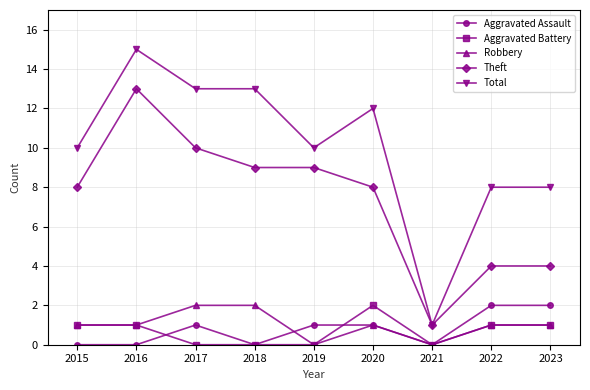

Which series has the largest range (max minus min)?

Total